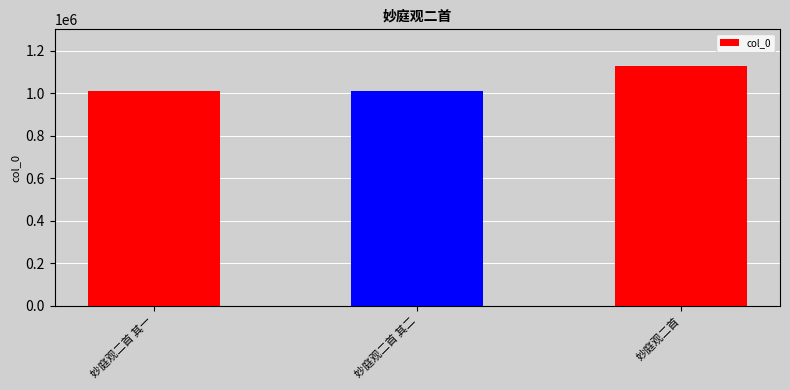

Where is the data nearest to the value 1068303?

妙庭观二首 其一